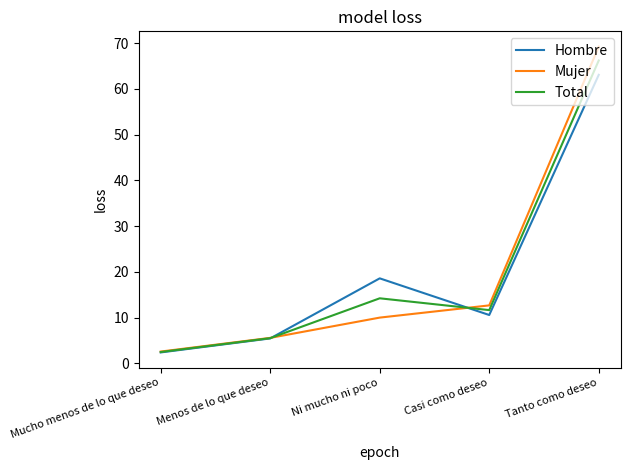

How many lines are shown in the chart?

3